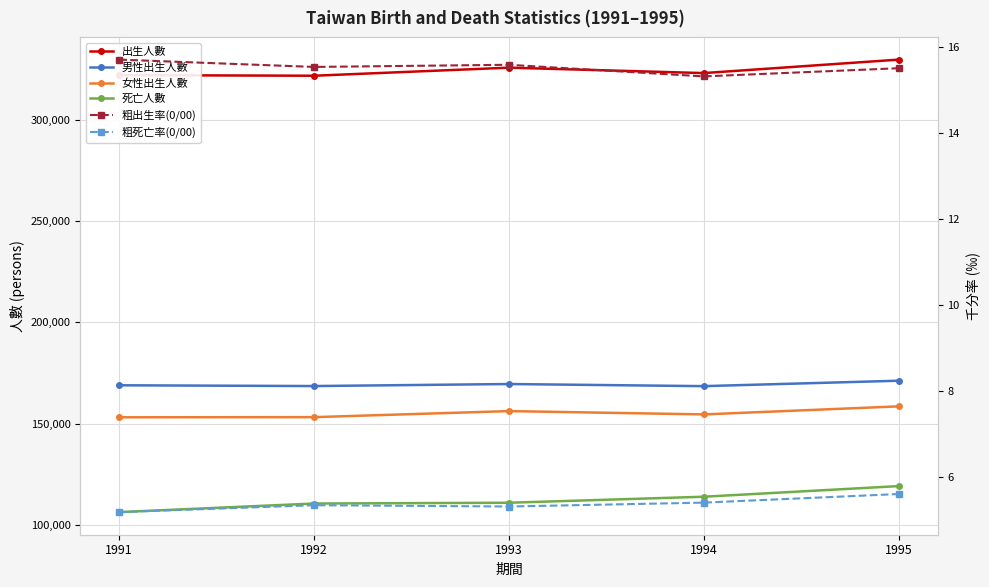

The value of 粗死亡率(0/00) at 1991 is 5.2. True or false?

True